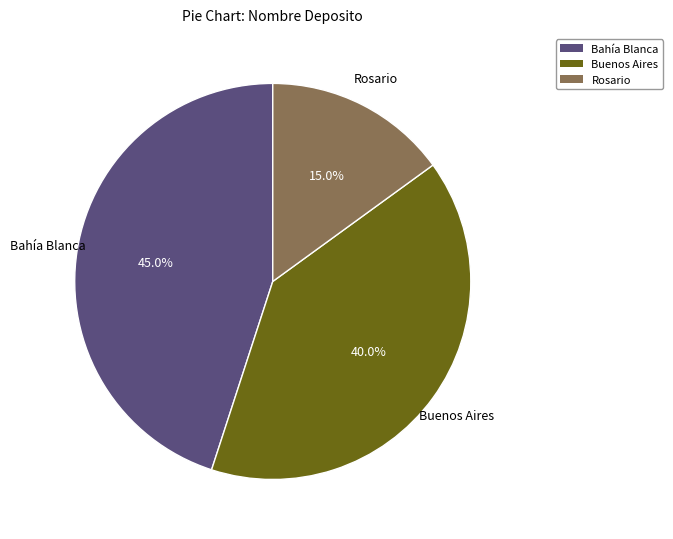

Between Buenos Aires and Rosario, which is larger?

Buenos Aires